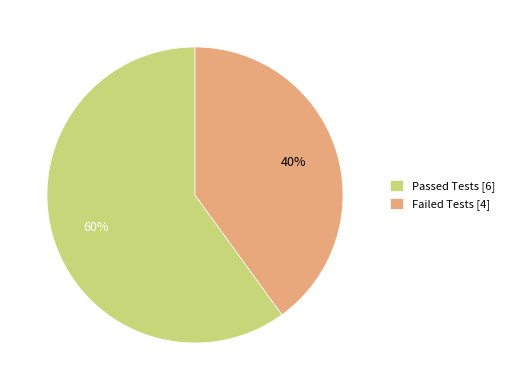

To the nearest percent, what percentage of the pie is Passed Tests?

60%